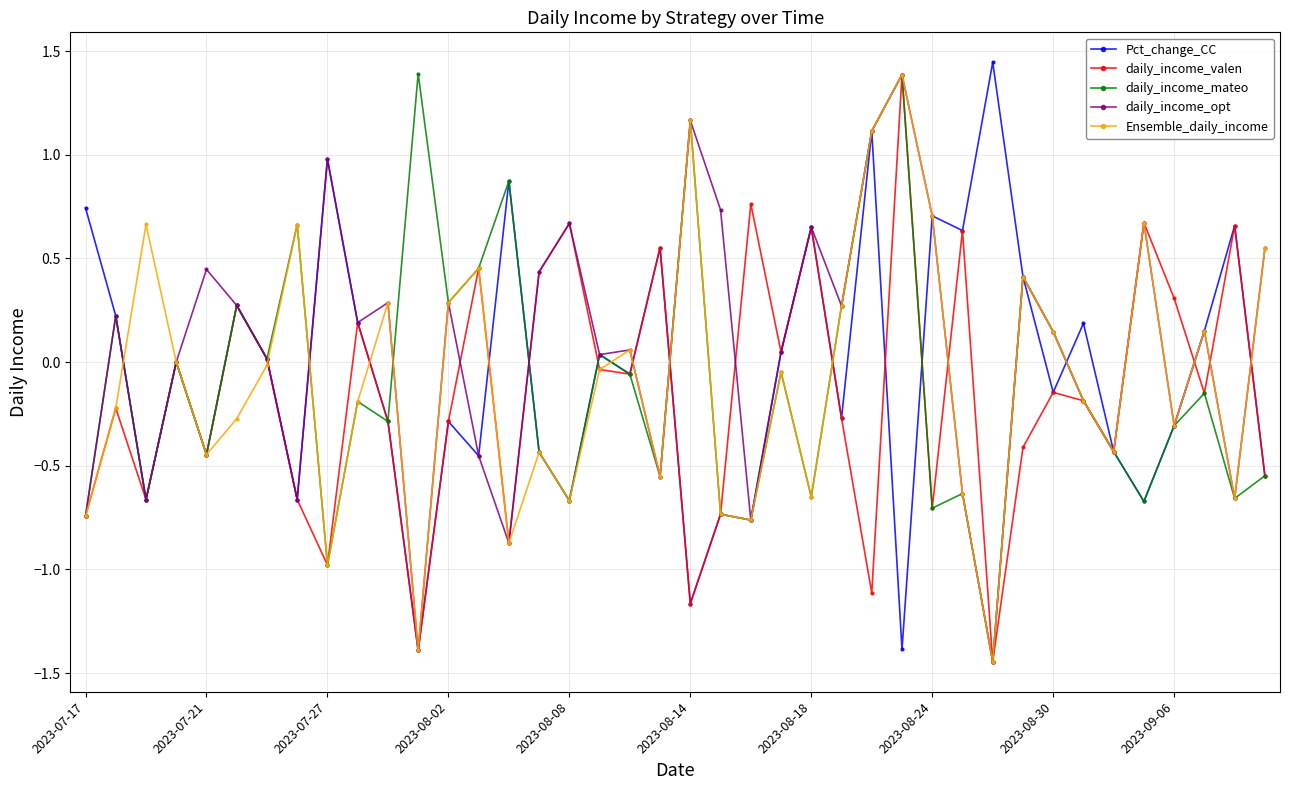

How many series are shown in this chart?

5